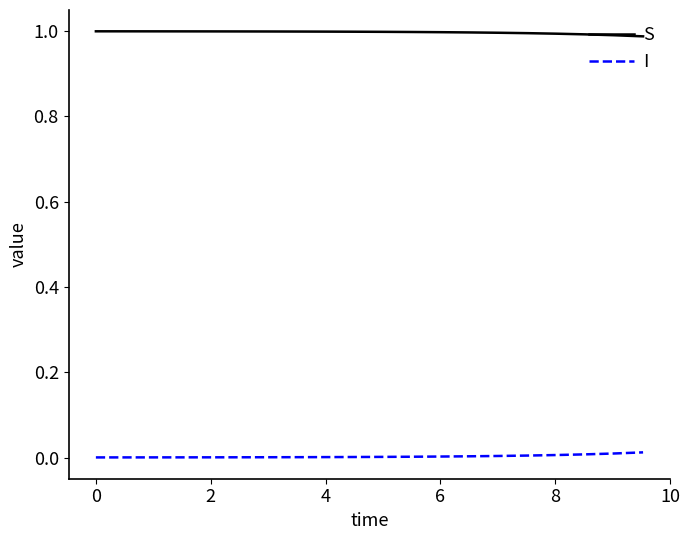

List the series in order of their peak value, lowest first.

I, S